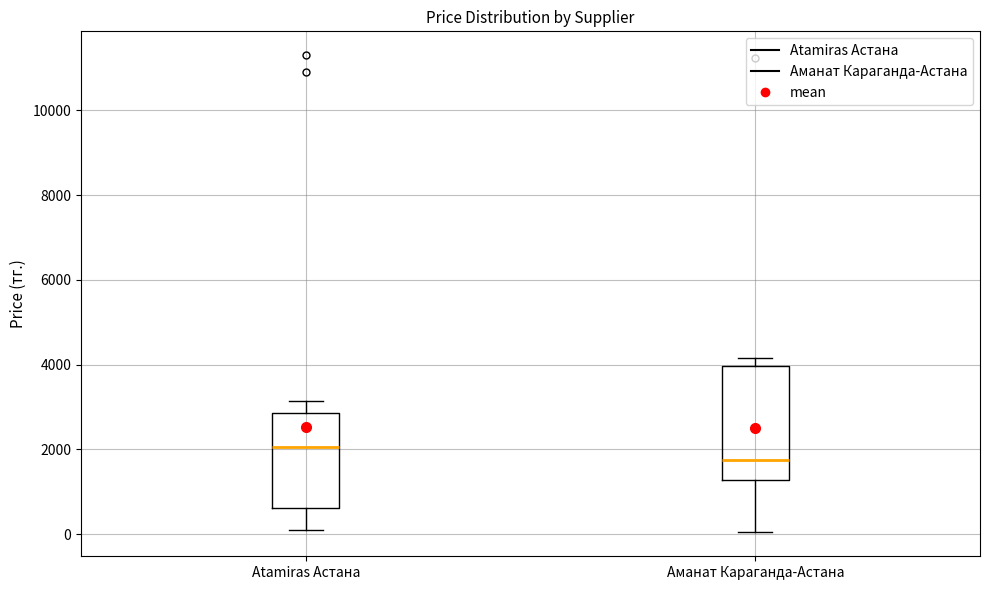

Reading left to right, read every box against the y-axis: the position of its median line, the range the box covers, and the ends of its whiskers. The values are not printed on the chart, so give them approximately, as read against the axis.

Atamiras Астана: median 2000, box 600 to 2800, whiskers 200 to 3200
Аманат Караганда-Астана: median 1800, box 1200 to 4000, whiskers 0 to 4200